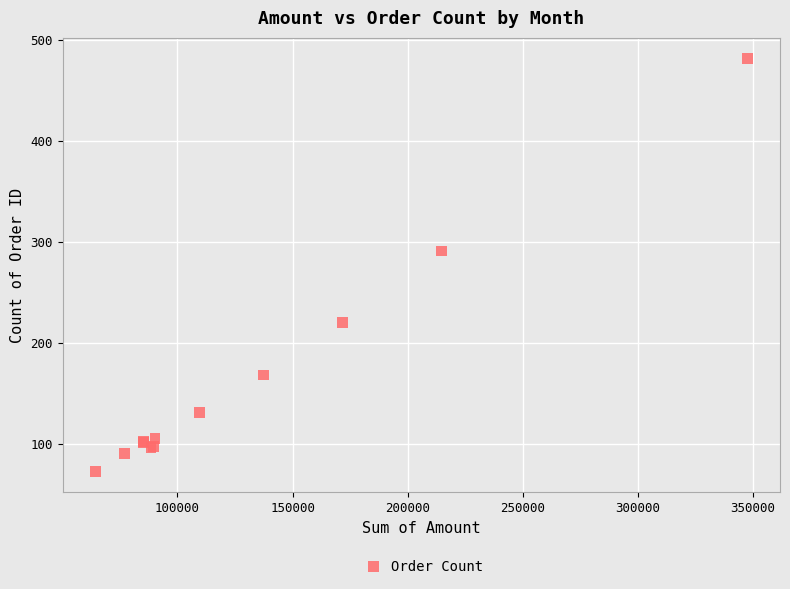

What Y value in the scatter plot is closest to 277?

291